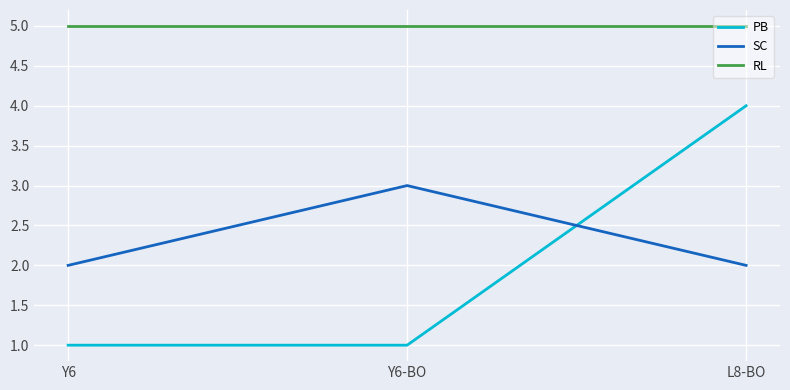

True or false: RL has a value of 5 at Y6.

True